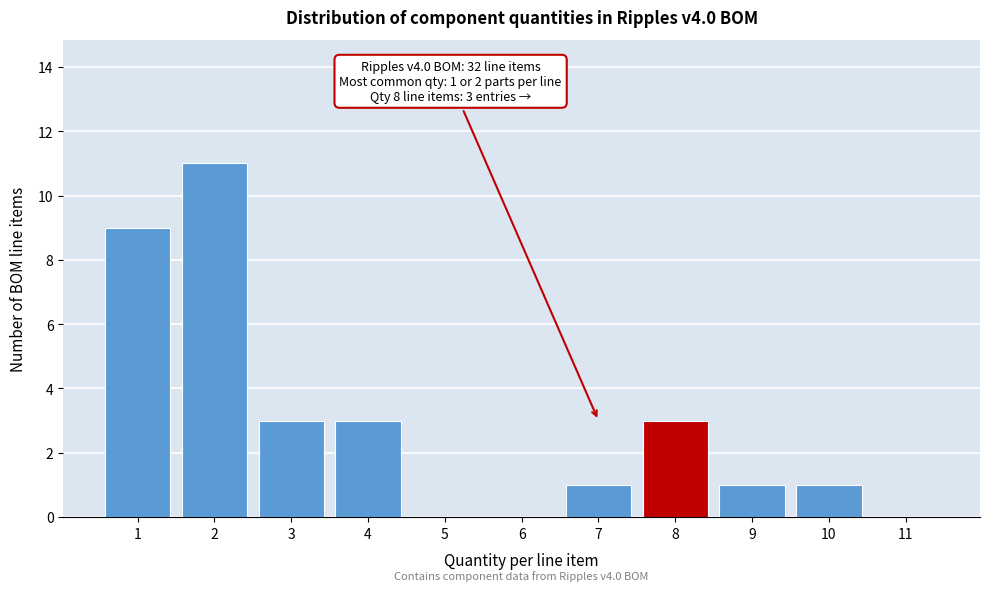

Reading left to right, list all the values displayed in this chart.

1=9	2=11	3=3	4=3	5=0	6=0	7=1	8=3	9=1	10=1	11=0